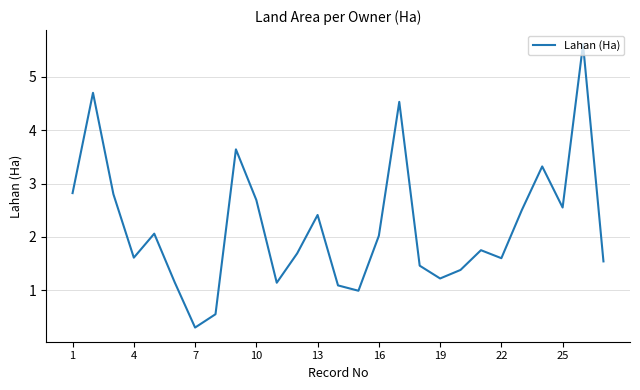

What is the difference between the maximum and minimum values?

5.3